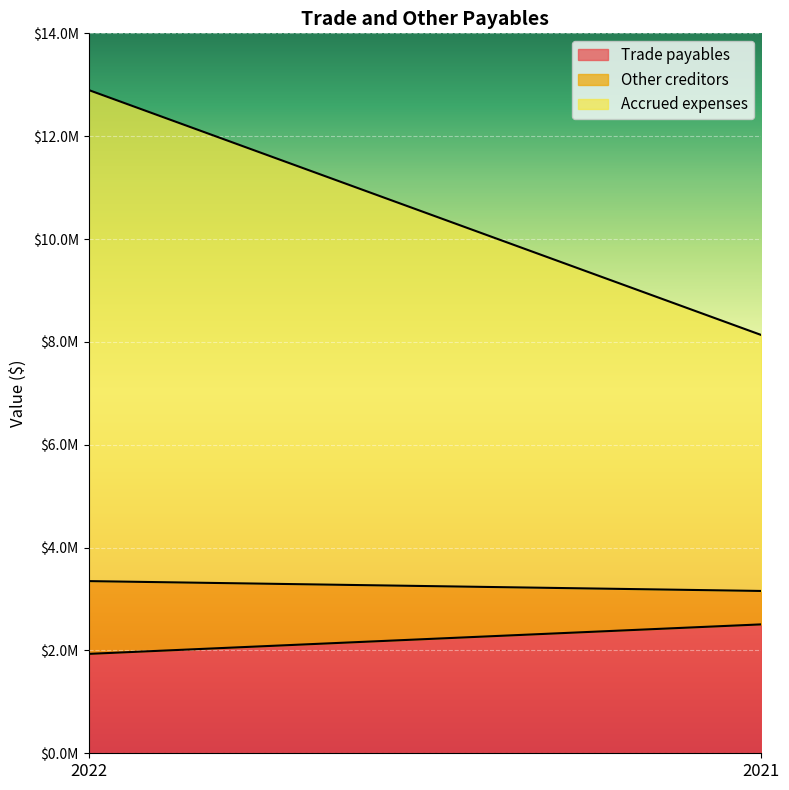

Reading right to left, what are all the values shown in this chart?

Trade payables: 2506637	1932688
Other creditors: 649702	1415152
Accrued expenses: 4976574	9550494